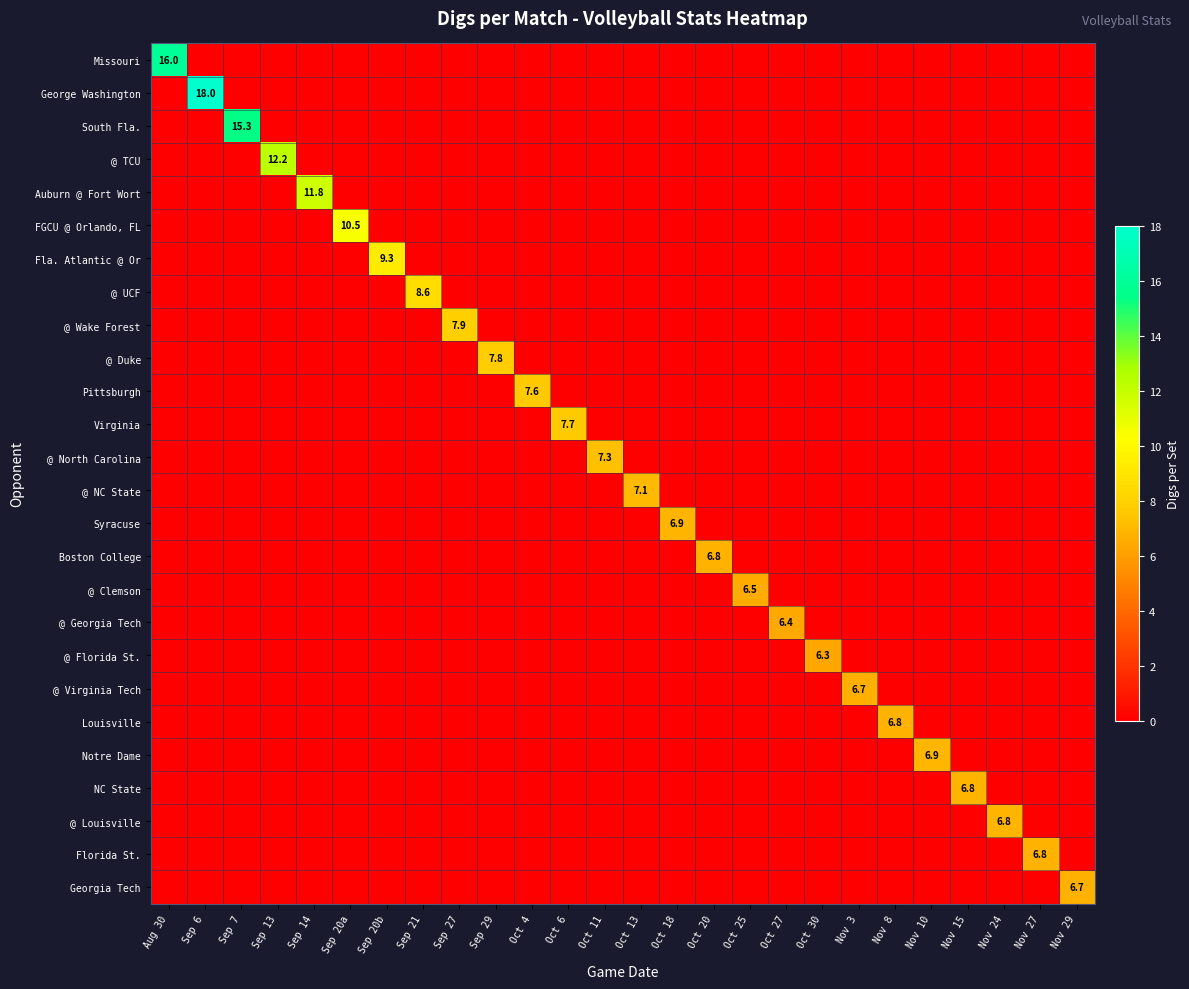

How many positive values does the @ Florida St. series have?

1